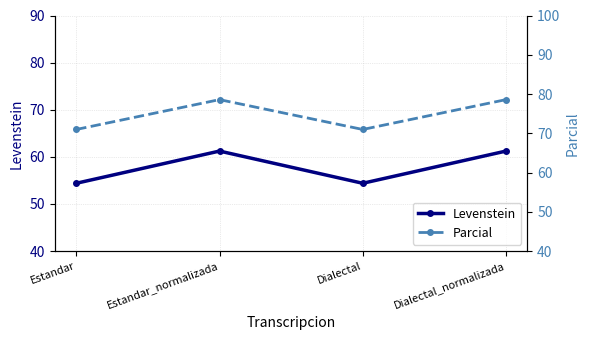

How many data points in Levenstein are less than 61?

2